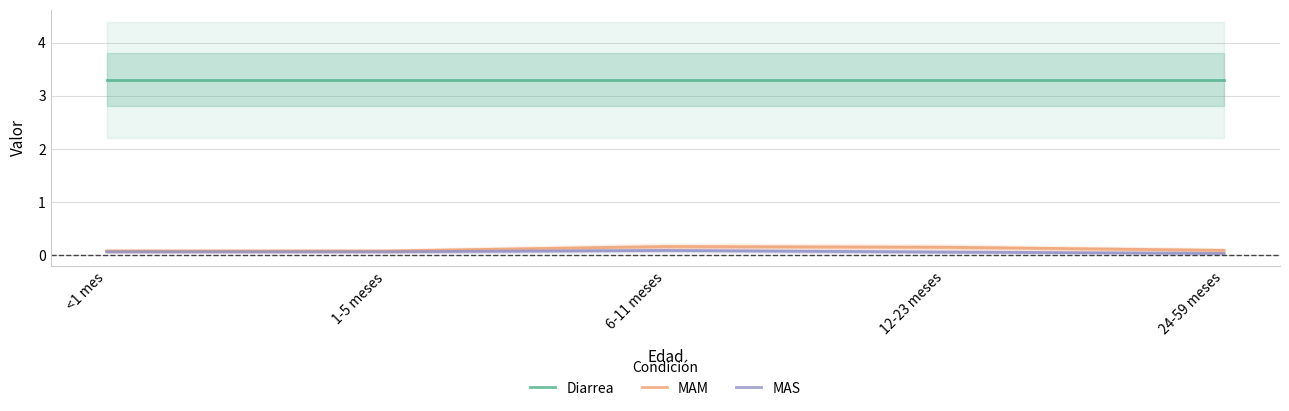

The Diarrea series shows 1.3 at 12-23 meses. True or false?

False